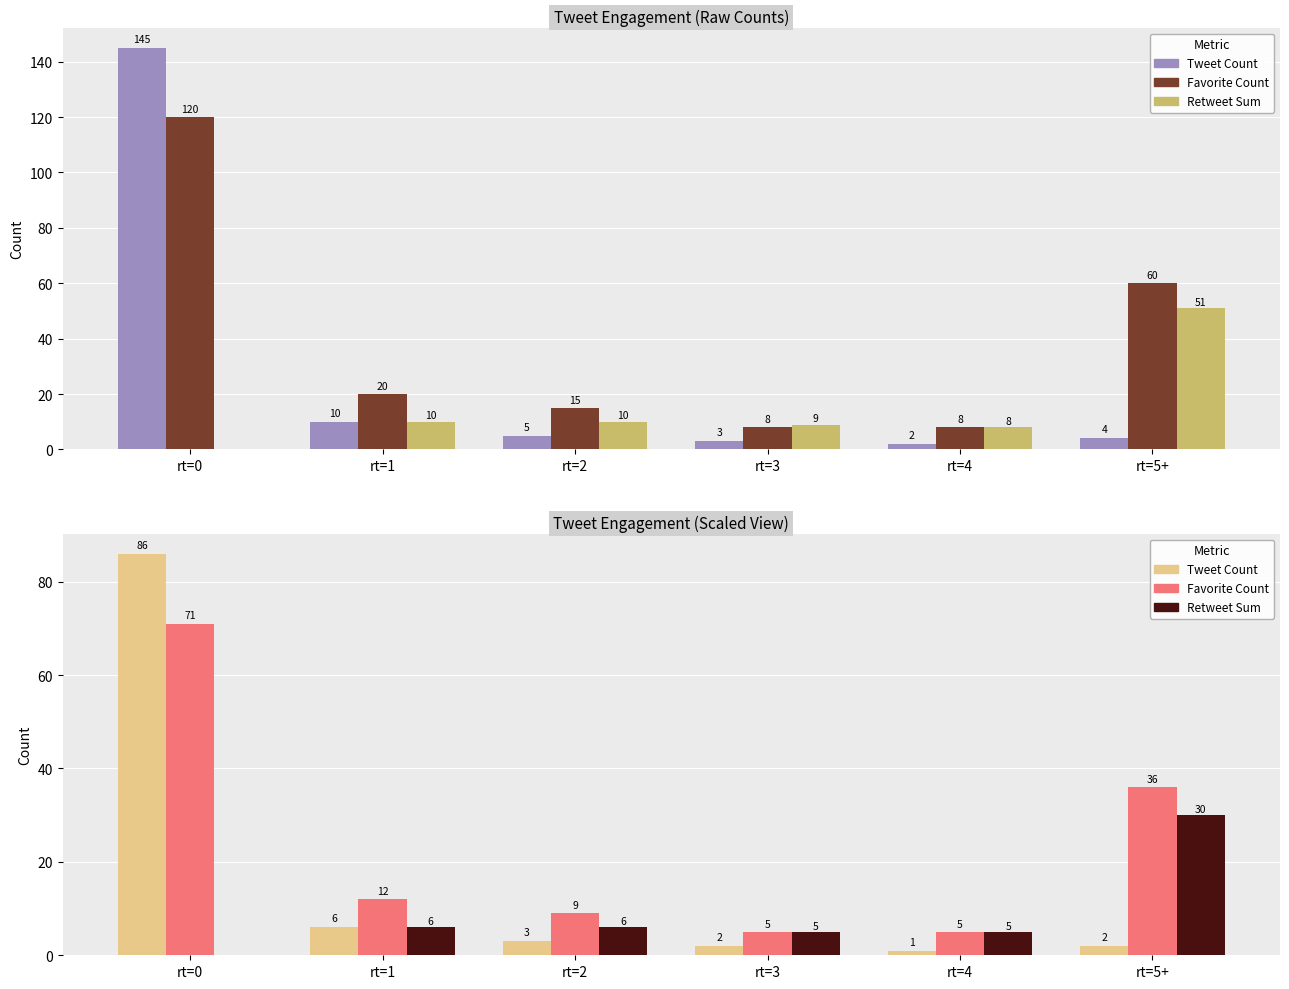

Is it true that Favorite Count equals 12 at rt=1?

True